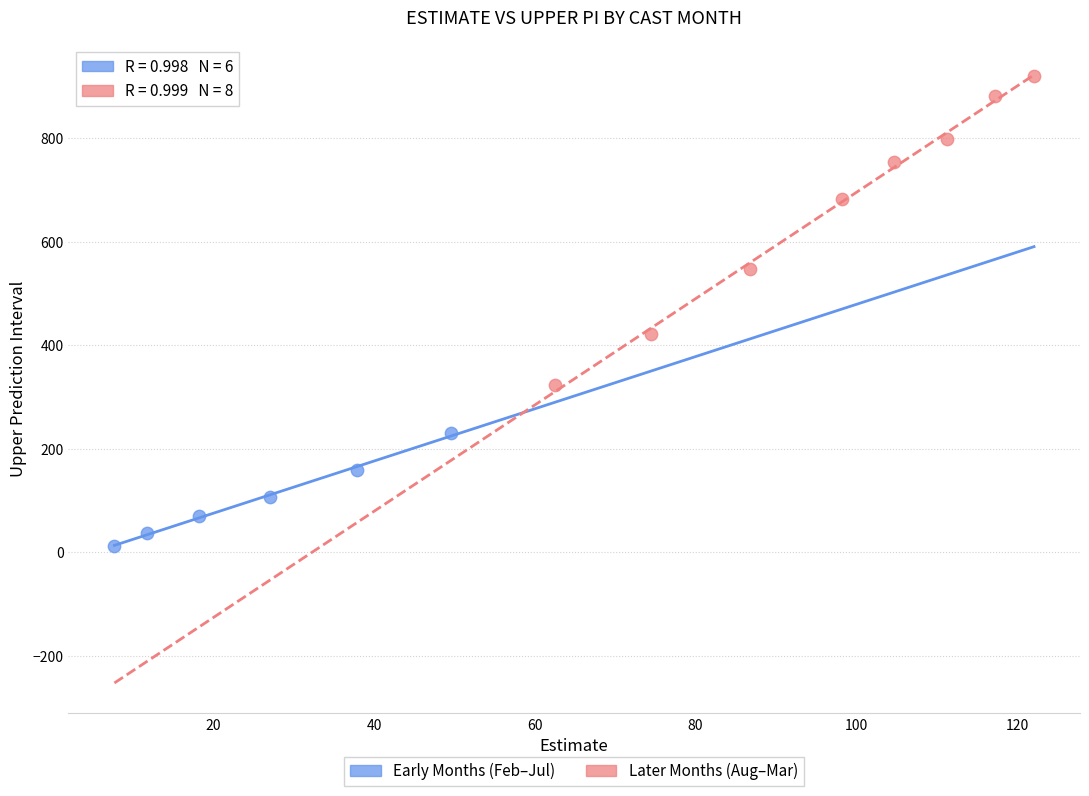

Which series reaches the maximum Y coordinate?

Later Months (Aug–Mar)